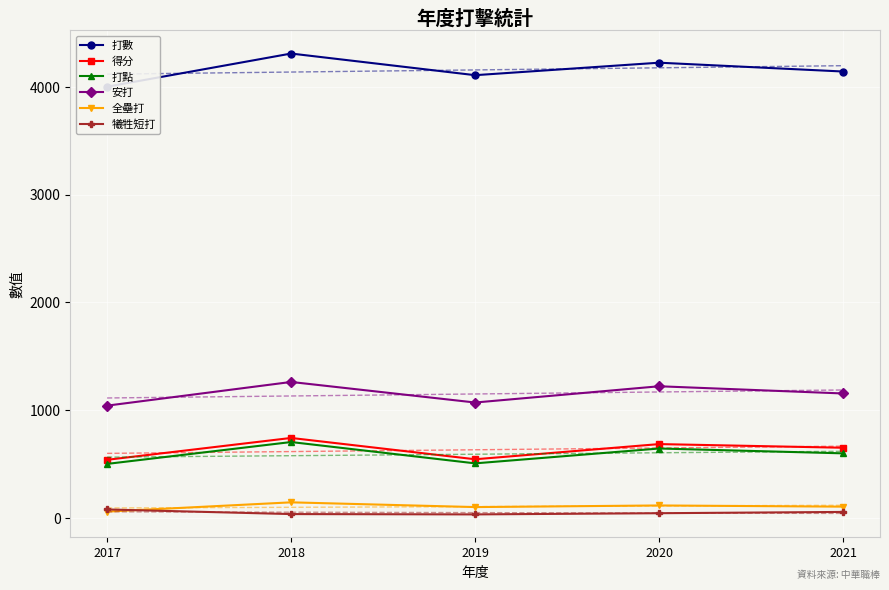

What is the highest value of the 得分 series?

741